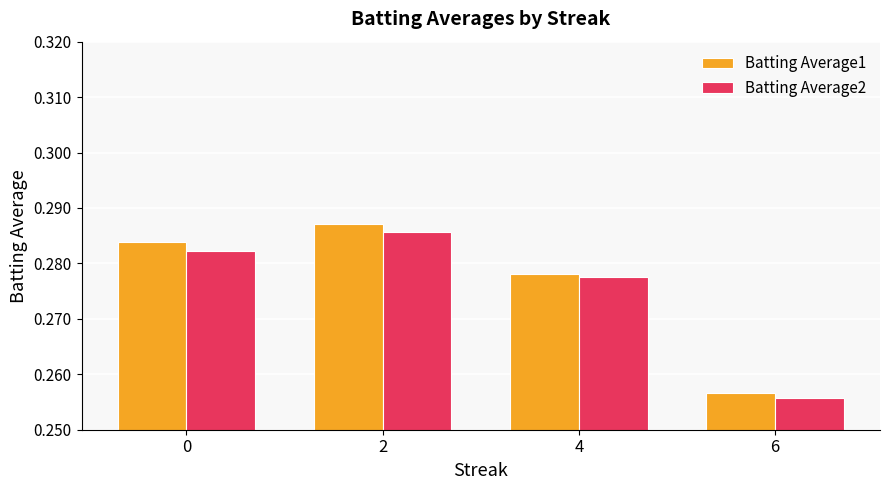

Count the Batting Average2 values in the range 0 to 1.

4